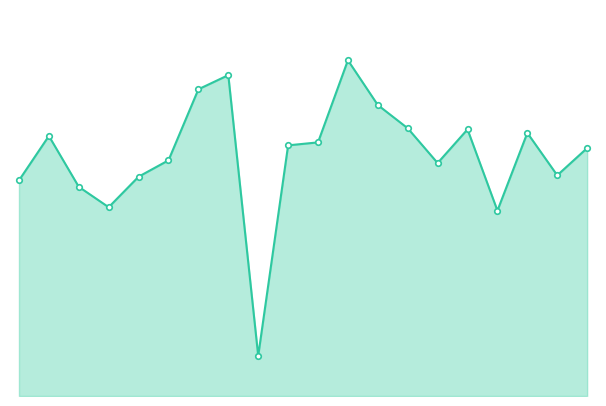

Does the chart have visible grid lines?

No